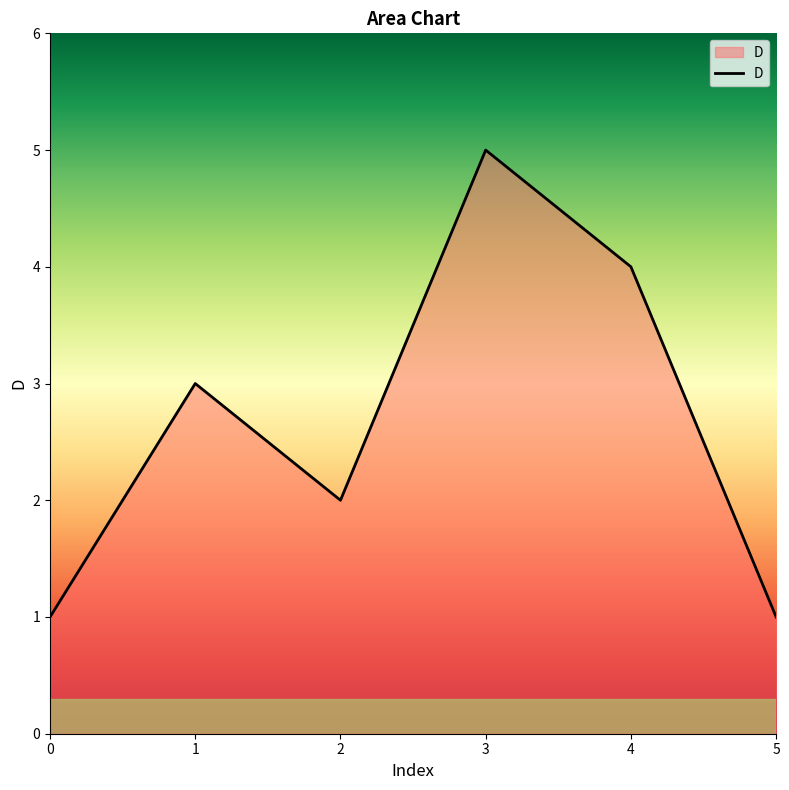

How many values are between 1 and 4?

5